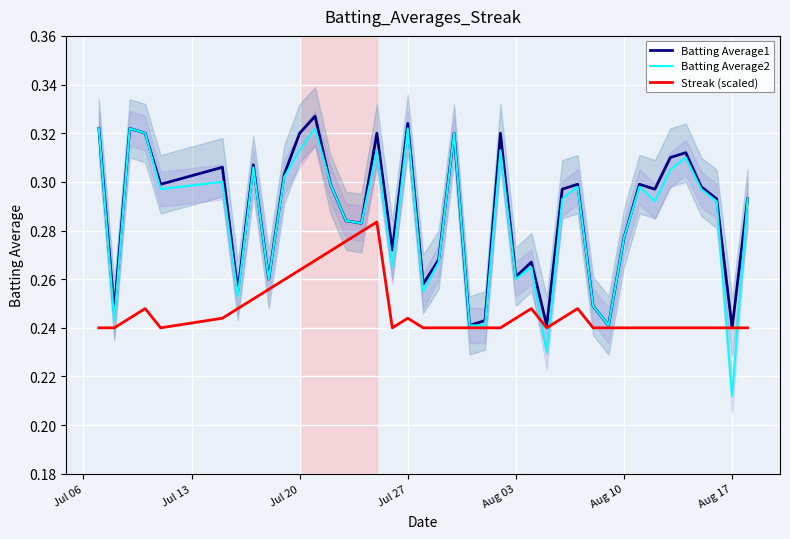

At which label is Batting Average2 closest to 0?

Aug 17